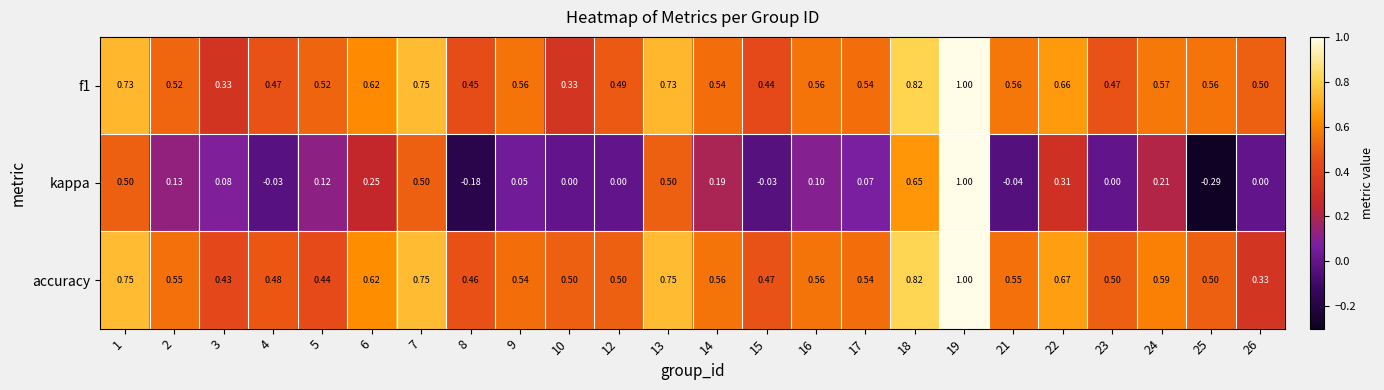

Is the value of kappa at 23 greater than the value of accuracy at 15?

No